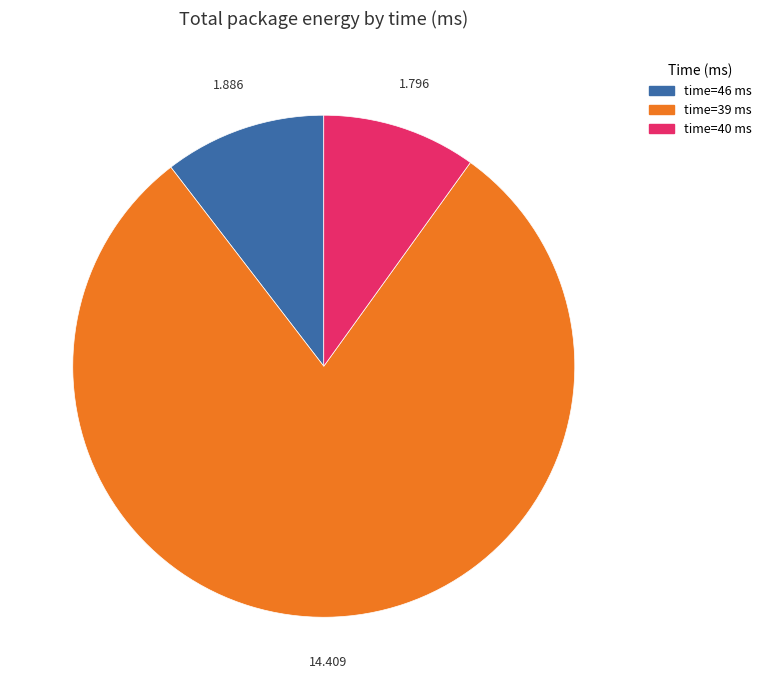

Count the number of slices in the pie.

3